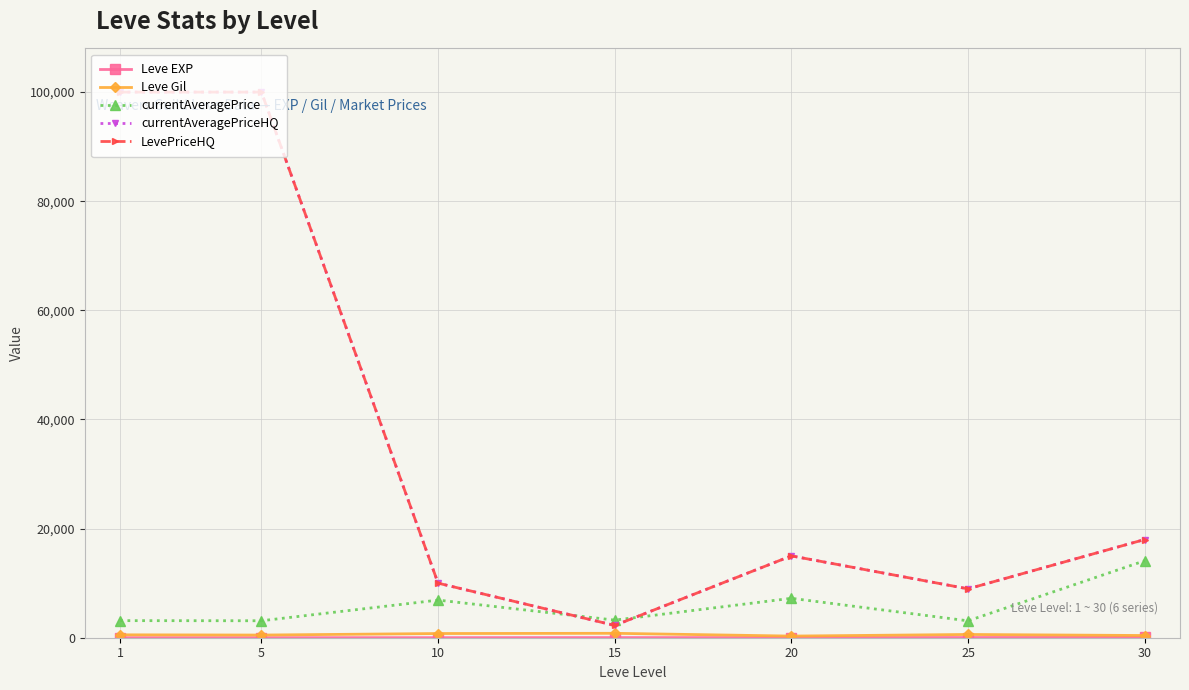

The value of currentAveragePriceHQ at 10 is 17911.9. True or false?

False